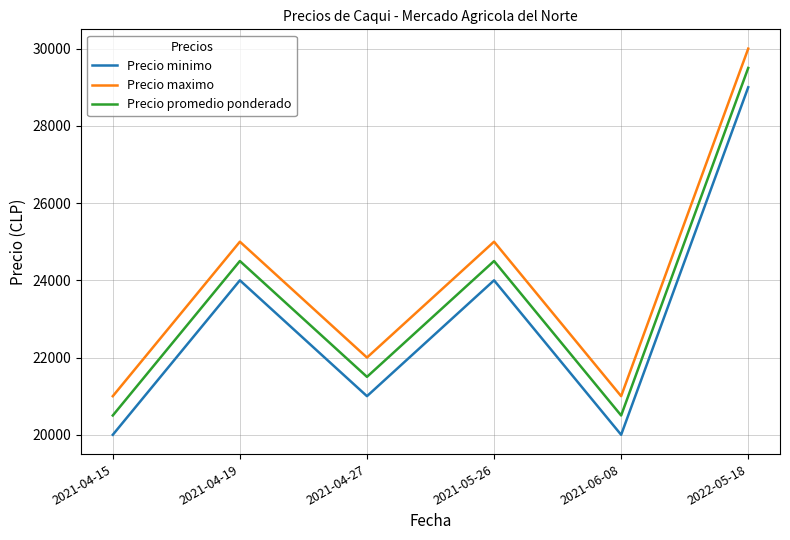

How many Precio maximo values are between 21000 and 25000?

5